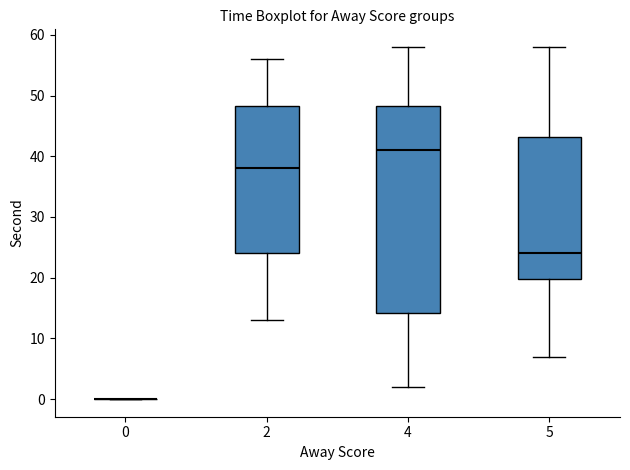

Reading left to right, transcribe this box plot: for each box, give where its median line is, the range the box spans, and where its two whiskers end, as read against the y-axis. The values are not printed on the chart, so give them approximately, as read against the axis.

0: box collapsed to a line at 0, whiskers 0 to 0
2: median 38, box 24 to 48, whiskers 13 to 56
4: median 41, box 14 to 48, whiskers 2 to 58
5: median 24, box 20 to 43, whiskers 7 to 58